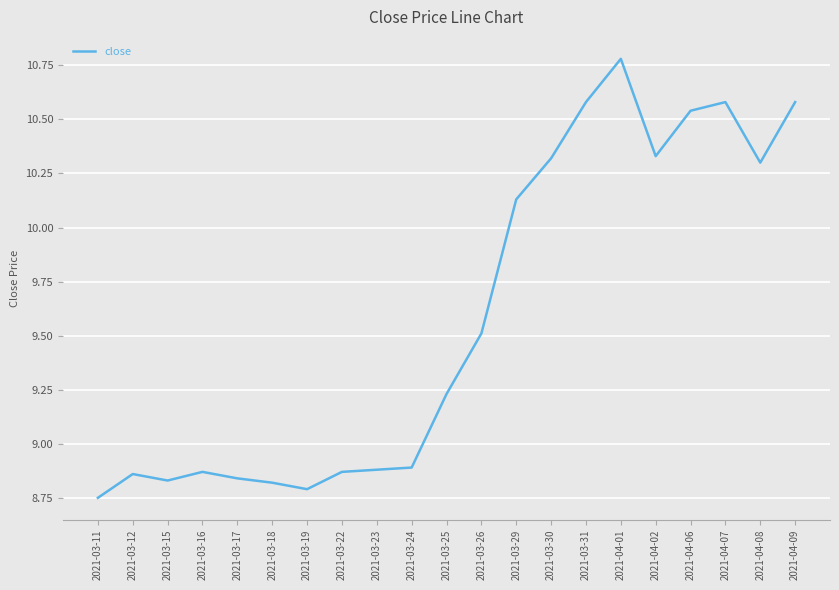

What position from the left is 2021-04-01?

16